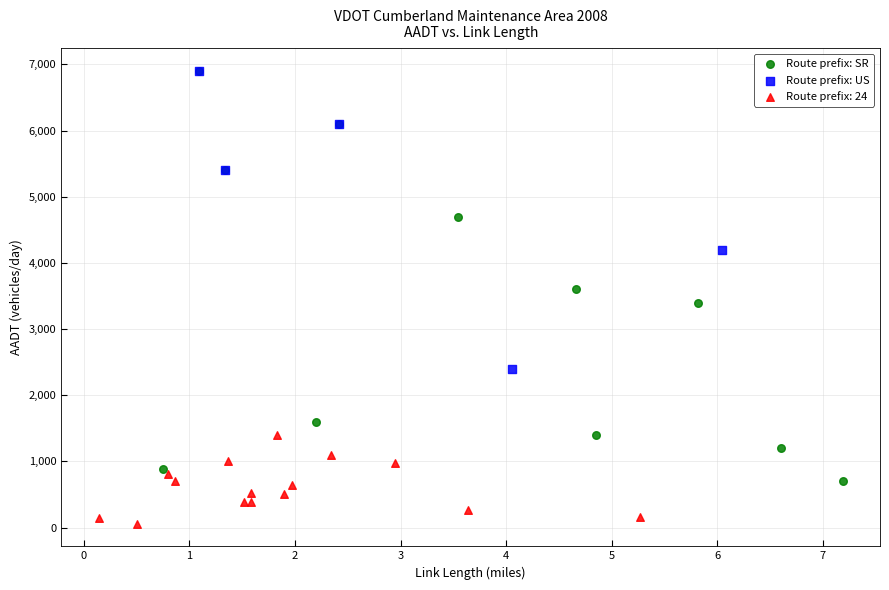

What are all the series names shown in the legend?

Route prefix: SR, Route prefix: US, Route prefix: 24